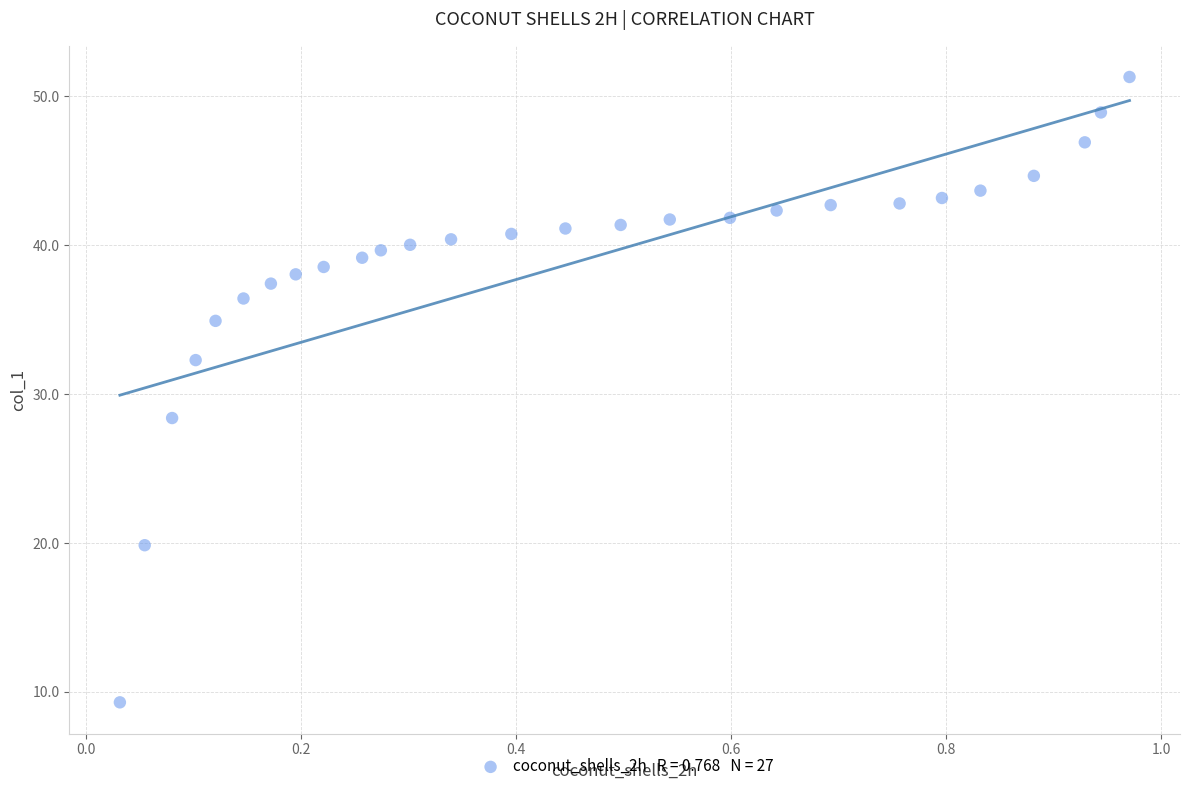

What Y value in the scatter plot is closest to 30?

28.4